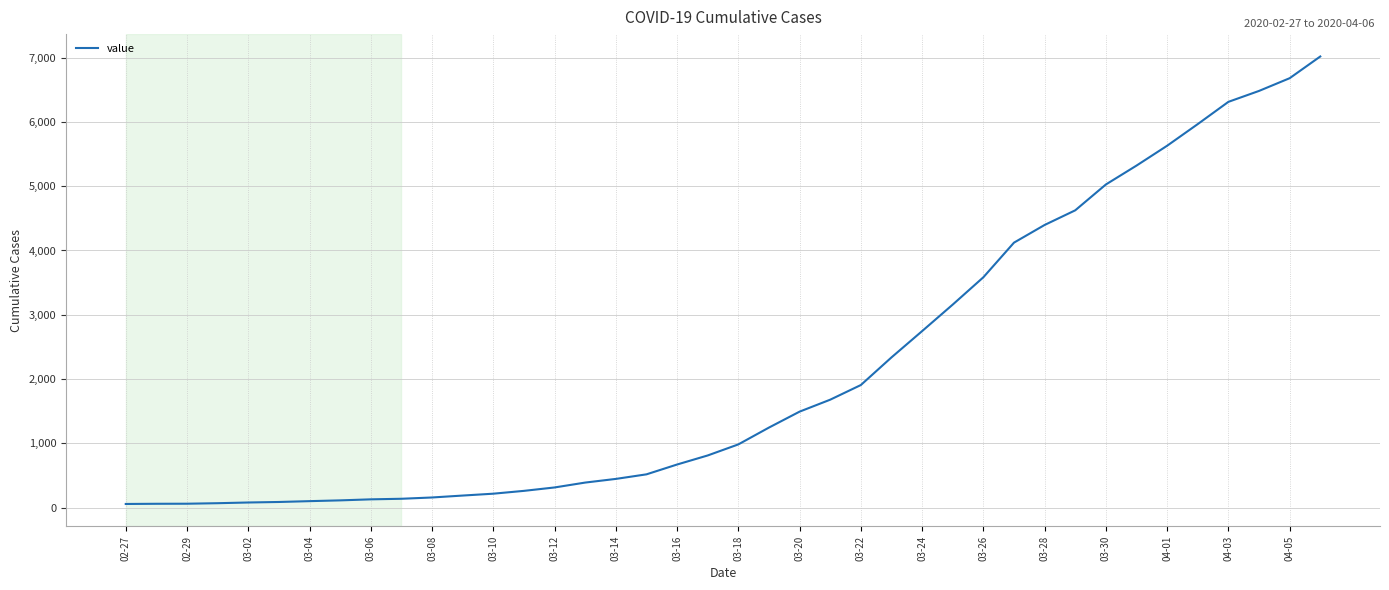

What is the maximum value shown in the chart?

7019